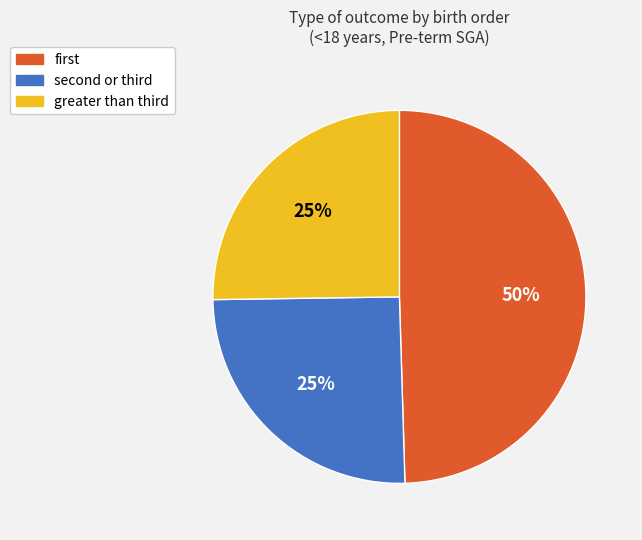

Which slice is the largest?

first